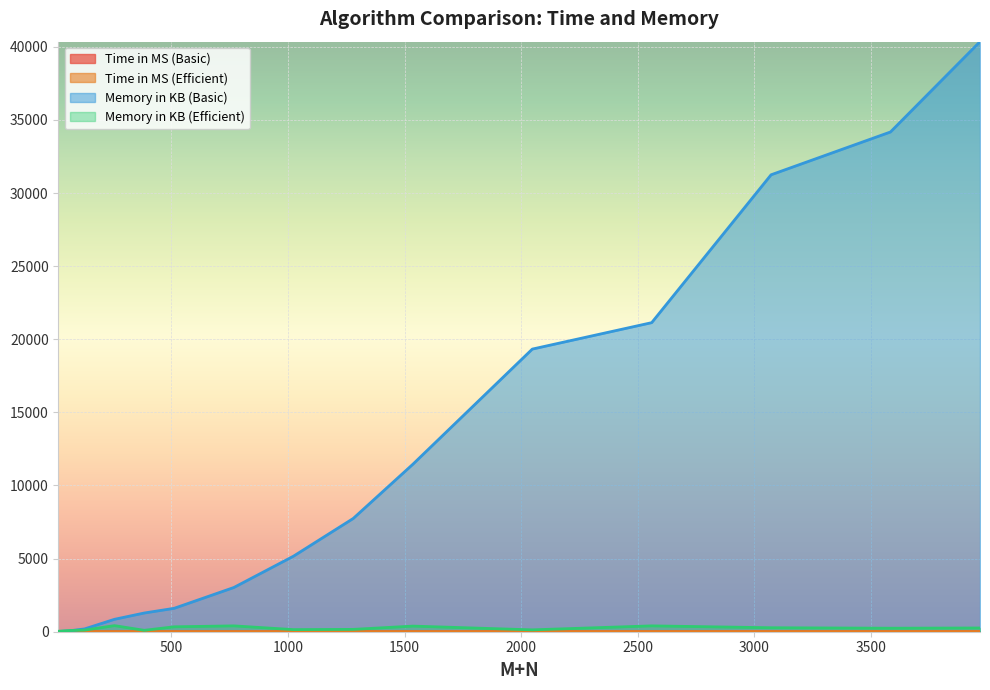

What is the value of the Time in MS (Basic) point at the 12th from the left?

1.1